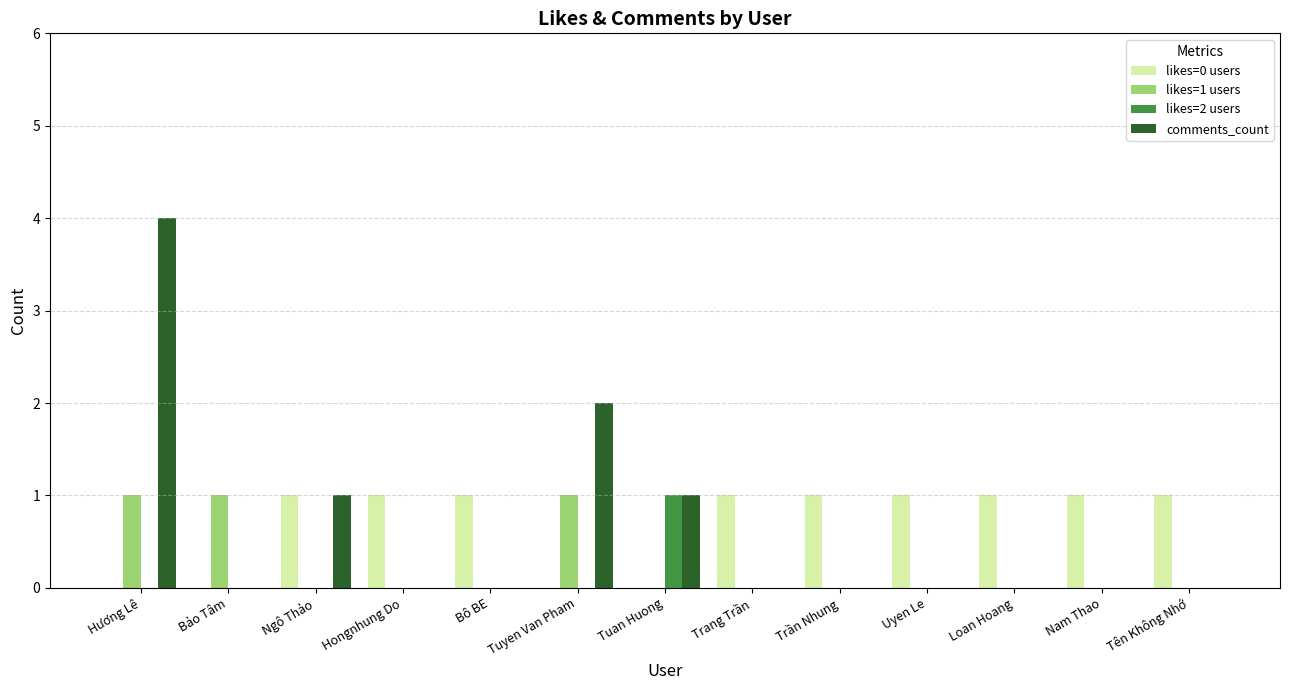

Is the value of likes=0 users at Trang Trần greater than the value of comments_count at Loan Hoang?

Yes